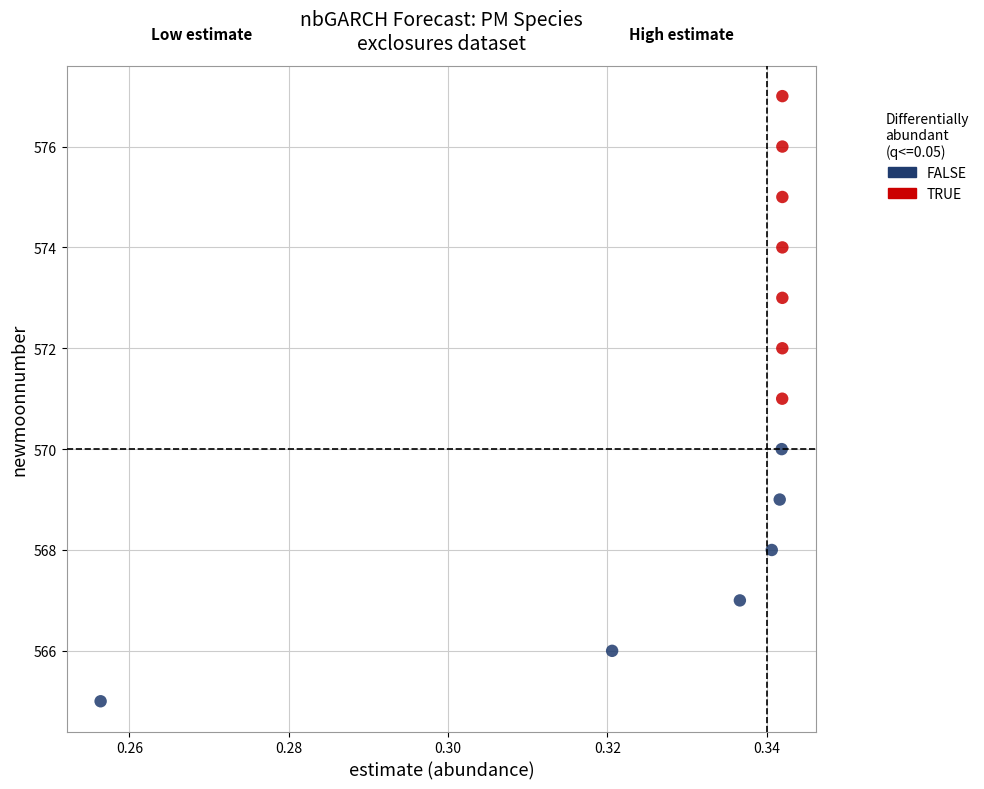

Which series has the largest Y range (max minus min)?

TRUE